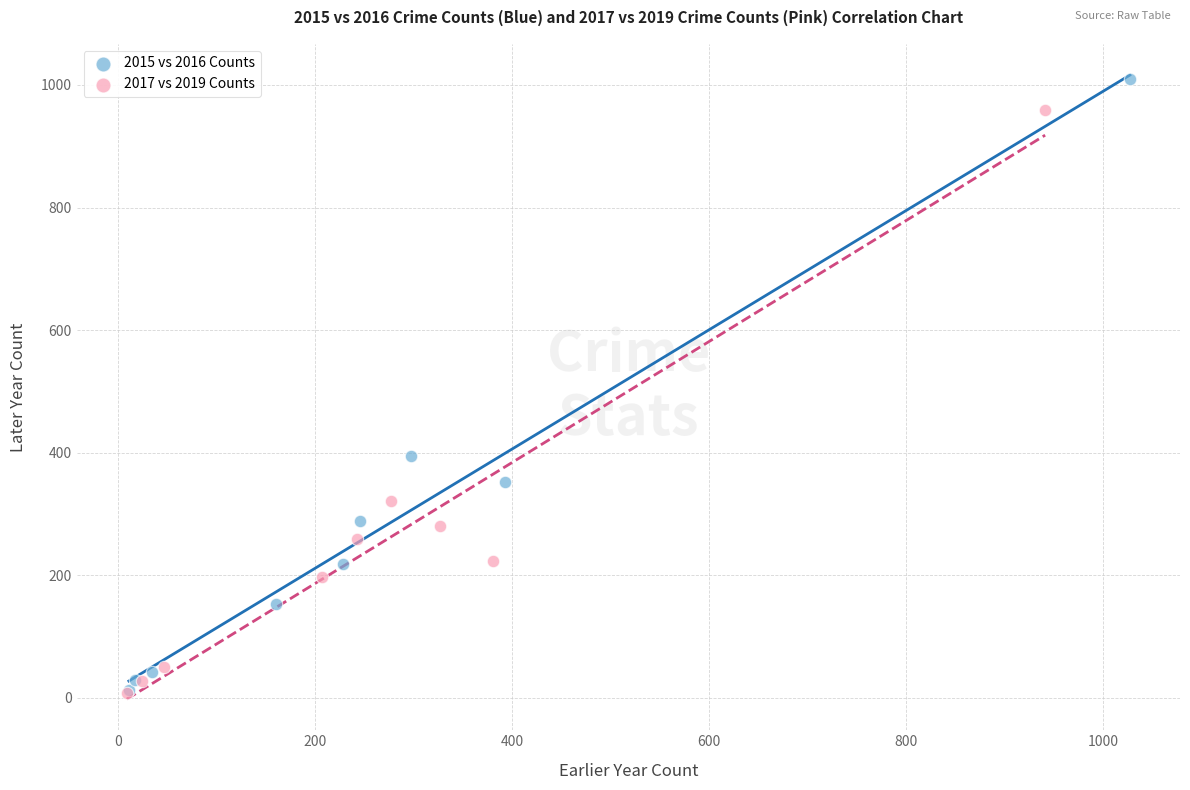

Which series has the largest Y range (max minus min)?

2015 vs 2016 Counts